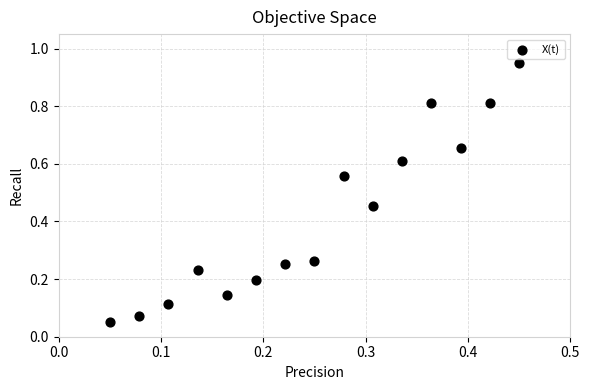

What is the range of Y values (max minus min)?

0.9